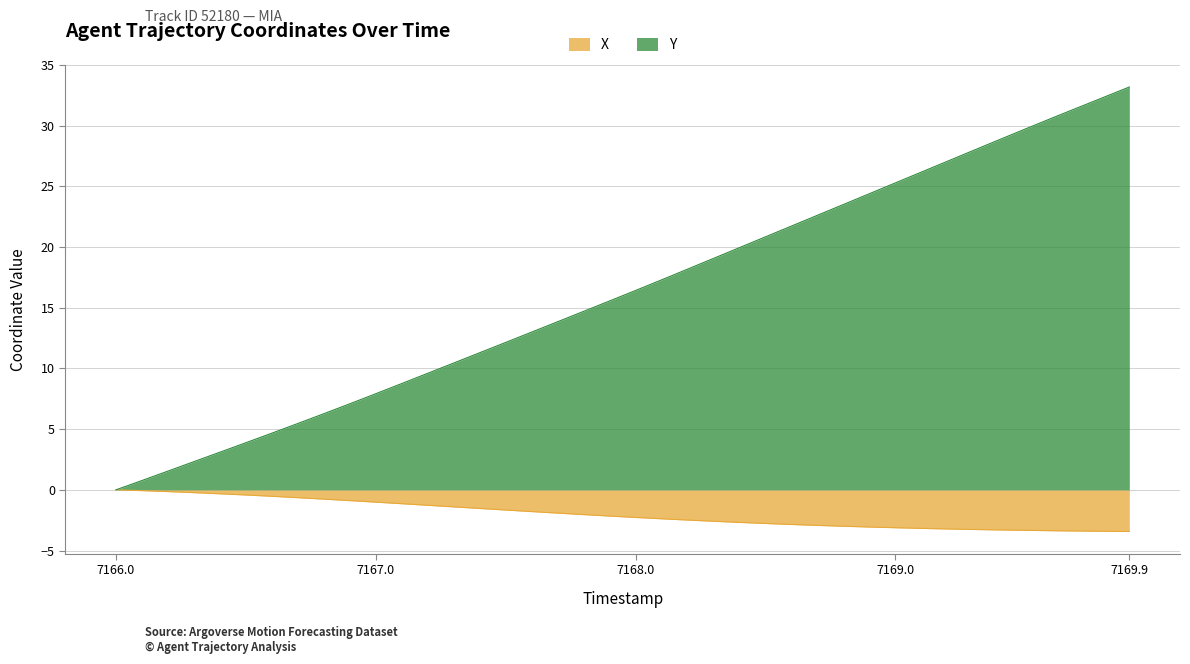

How many values in Y are above zero?

39